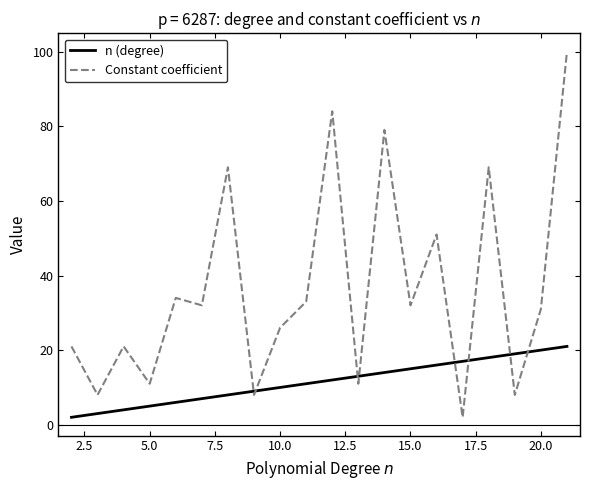

Rank the series by their average value, from highest to lowest.

Constant coefficient, n (degree)